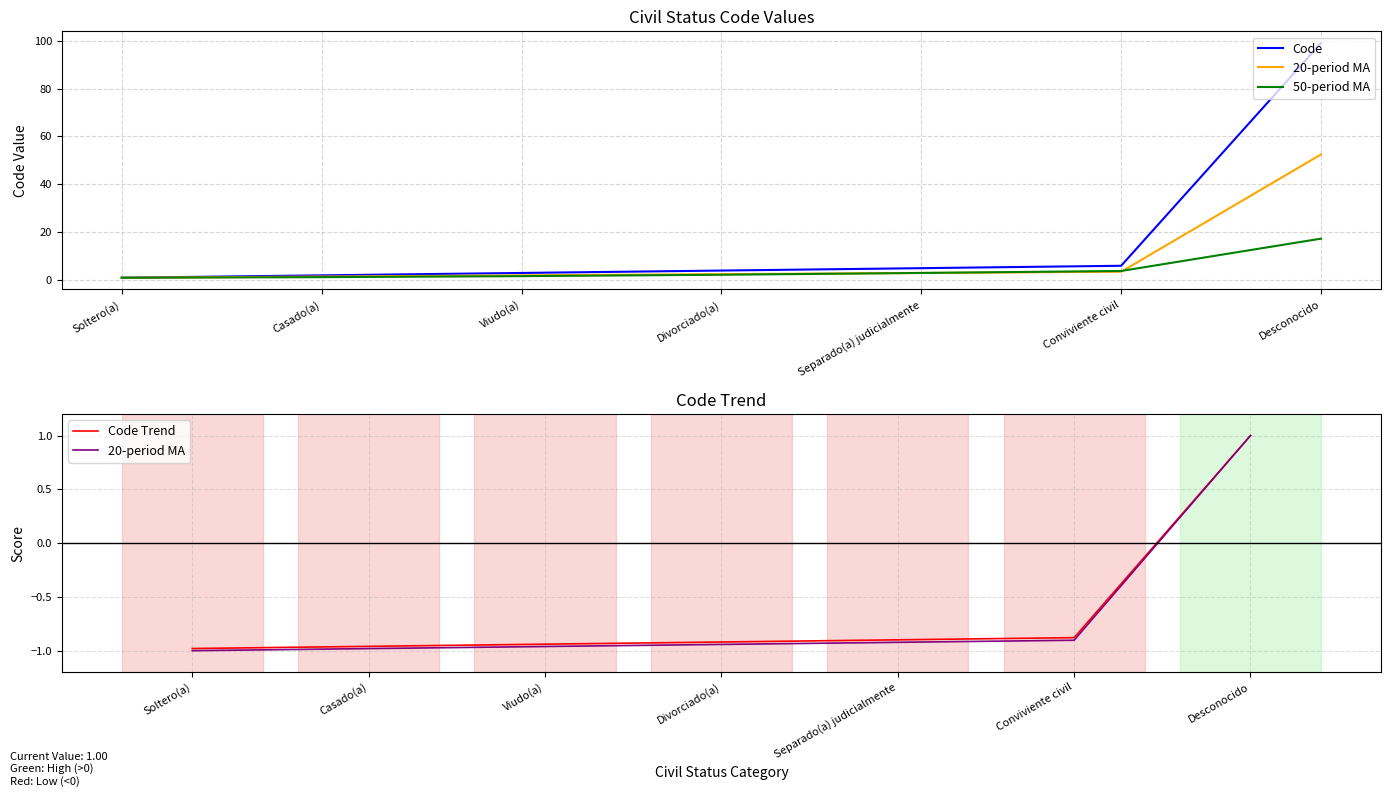

What is the value of the Code point at the 5th from the left?

5.0